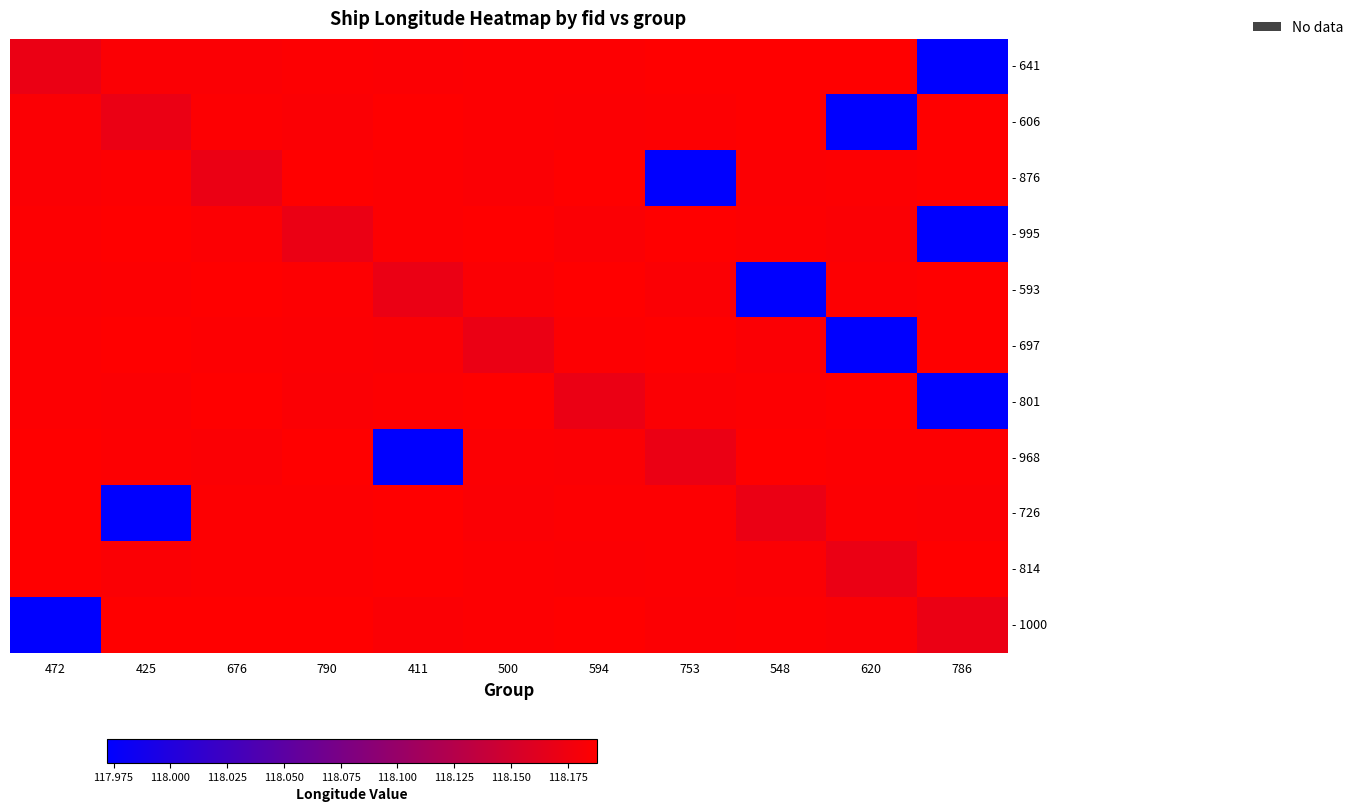

Reading left to right, extract all data points from this chart.

- 641: 472=118.2	425=118.2	676=118.2	790=118.2	411=118.2	500=118.2	594=118.2	753=118.2	548=118.2	620=118.2	786=118.0
- 606: 472=118.2	425=118.2	676=118.2	790=118.2	411=118.2	500=118.2	594=118.2	753=118.2	548=118.2	620=118.0	786=118.2
- 876: 472=118.2	425=118.2	676=118.2	790=118.2	411=118.2	500=118.2	594=118.2	753=118.0	548=118.2	620=118.2	786=118.2
- 995: 472=118.2	425=118.2	676=118.2	790=118.2	411=118.2	500=118.2	594=118.2	753=118.2	548=118.2	620=118.2	786=118.0
- 593: 472=118.2	425=118.2	676=118.2	790=118.2	411=118.2	500=118.2	594=118.2	753=118.2	548=118.0	620=118.2	786=118.2
- 697: 472=118.2	425=118.2	676=118.2	790=118.2	411=118.2	500=118.2	594=118.2	753=118.2	548=118.2	620=118.0	786=118.2
- 801: 472=118.2	425=118.2	676=118.2	790=118.2	411=118.2	500=118.2	594=118.2	753=118.2	548=118.2	620=118.2	786=118.0
- 968: 472=118.2	425=118.2	676=118.2	790=118.2	411=118.0	500=118.2	594=118.2	753=118.2	548=118.2	620=118.2	786=118.2
- 726: 472=118.2	425=118.0	676=118.2	790=118.2	411=118.2	500=118.2	594=118.2	753=118.2	548=118.2	620=118.2	786=118.2
- 814: 472=118.2	425=118.2	676=118.2	790=118.2	411=118.2	500=118.2	594=118.2	753=118.2	548=118.2	620=118.2	786=118.2
- 1000: 472=118.0	425=118.2	676=118.2	790=118.2	411=118.2	500=118.2	594=118.2	753=118.2	548=118.2	620=118.2	786=118.2